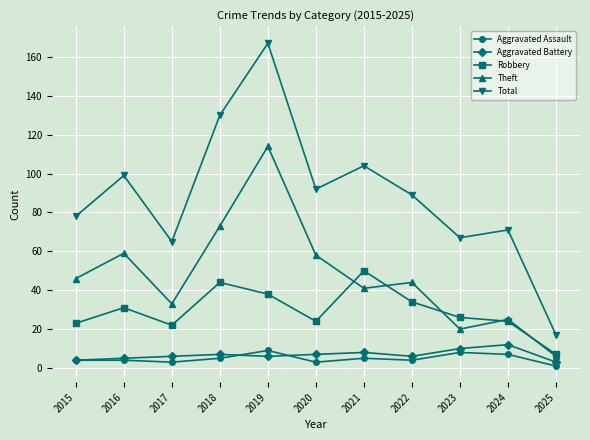

At 2020, list the series in order from largest to smallest.

Total, Theft, Robbery, Aggravated Battery, Aggravated Assault